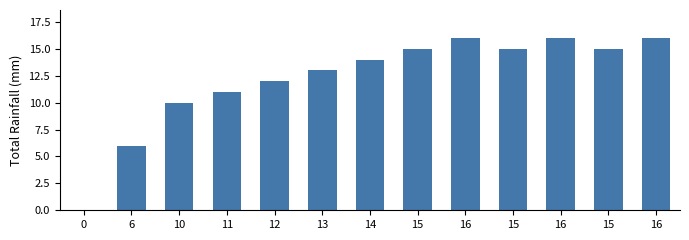

Reading left to right, transcribe all the data shown in this chart.

0=0	6=6	10=10	11=11	12=12	13=13	14=14	15=15	16=16	15=15	16=16	15=15	16=16